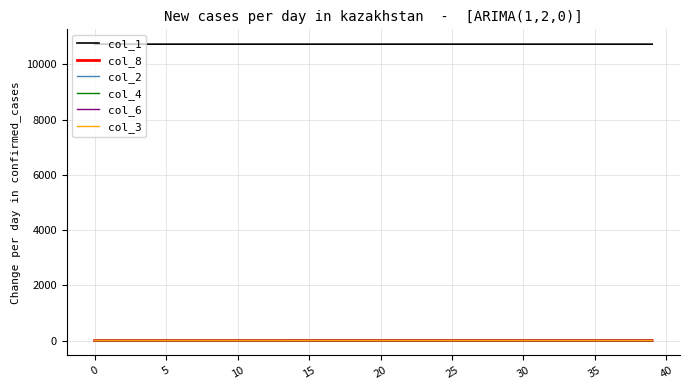

What is the difference between the second highest and minimum values in the col_2 series?

0.1